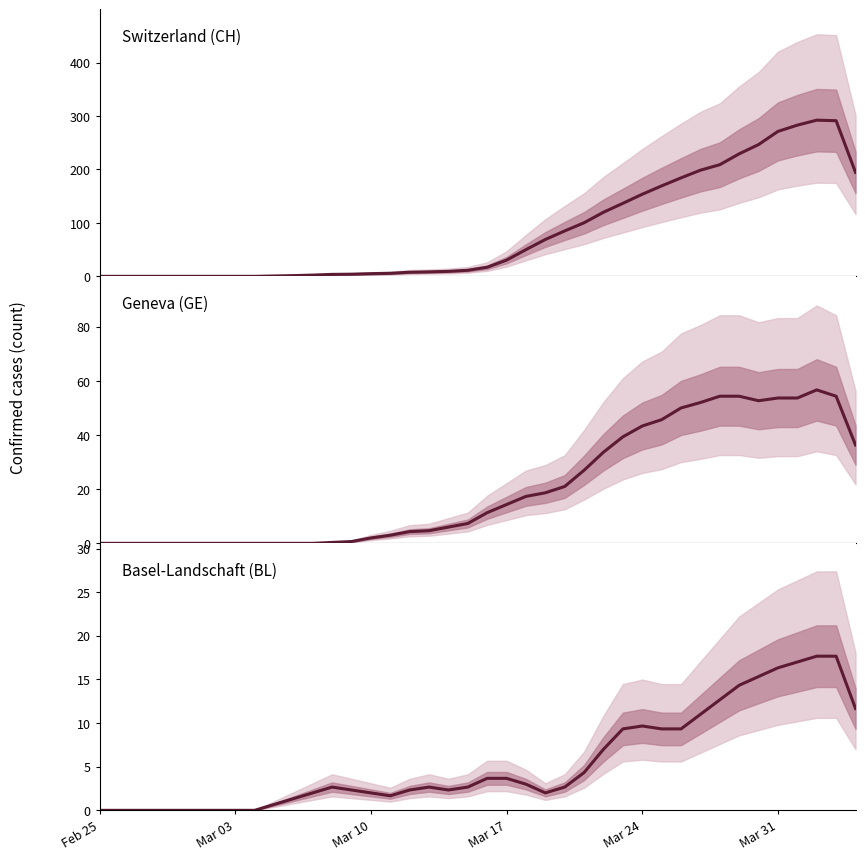

Which category has the lowest value across all series?

Feb 25